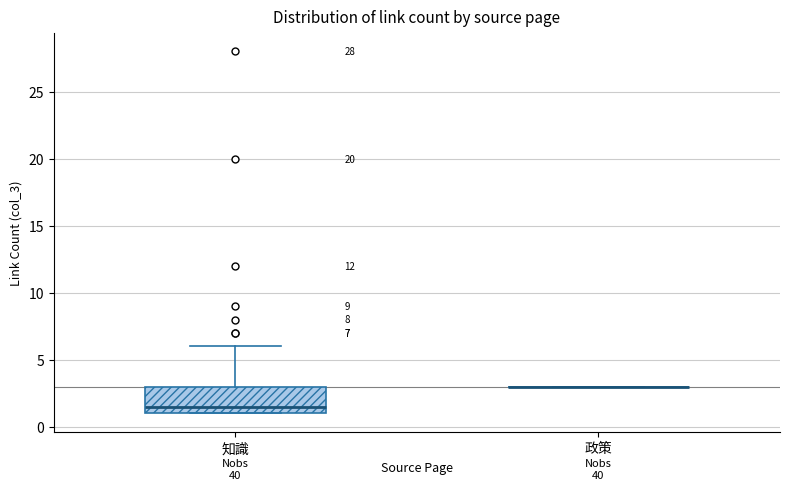

Comparing the boxes themselves (not the whiskers), which one is the tallest?

知識